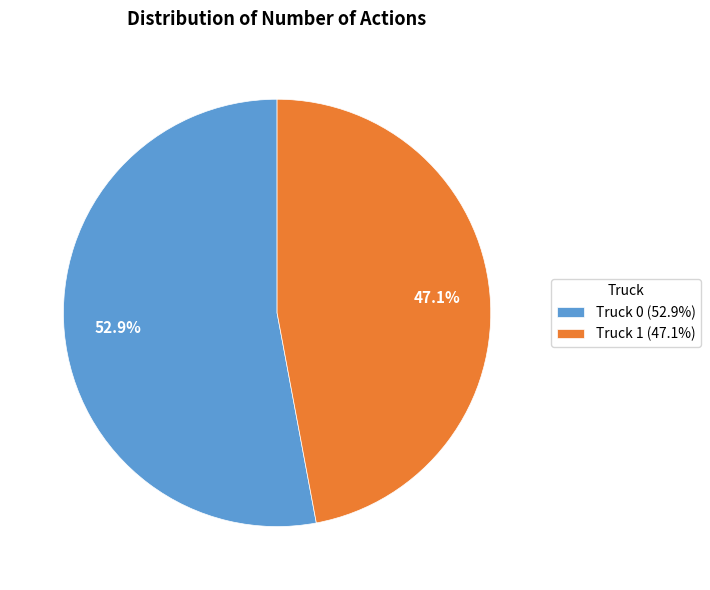

Is Truck 0 the majority of the pie?

Yes